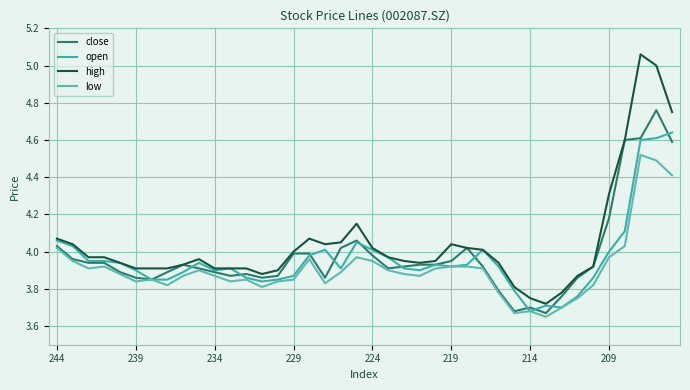

Count the number of categories in the chart.

40